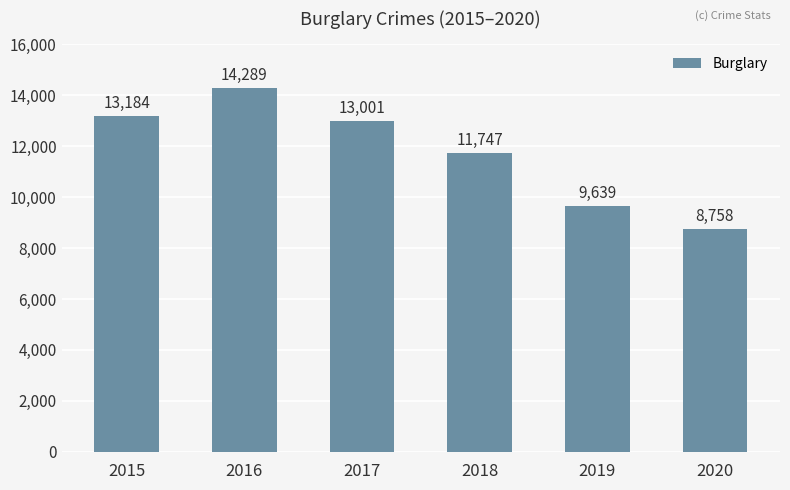

How many bars are there in total?

6